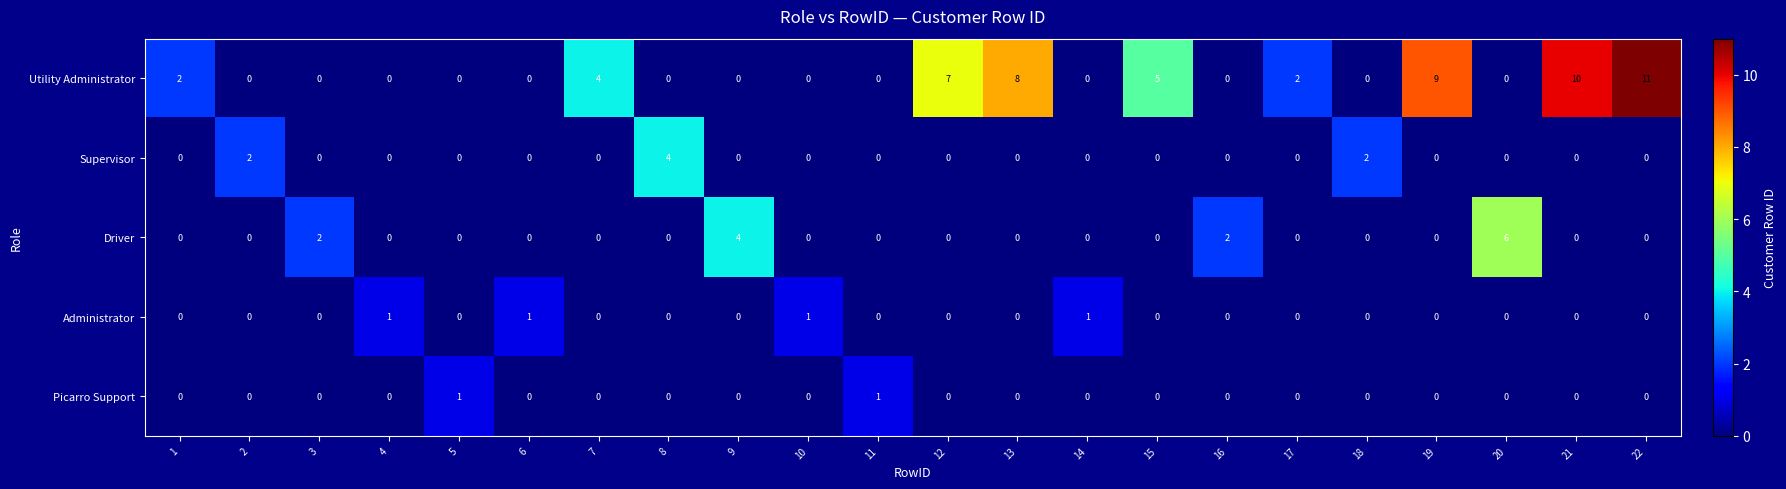

What is the maximum value shown in the chart?

11